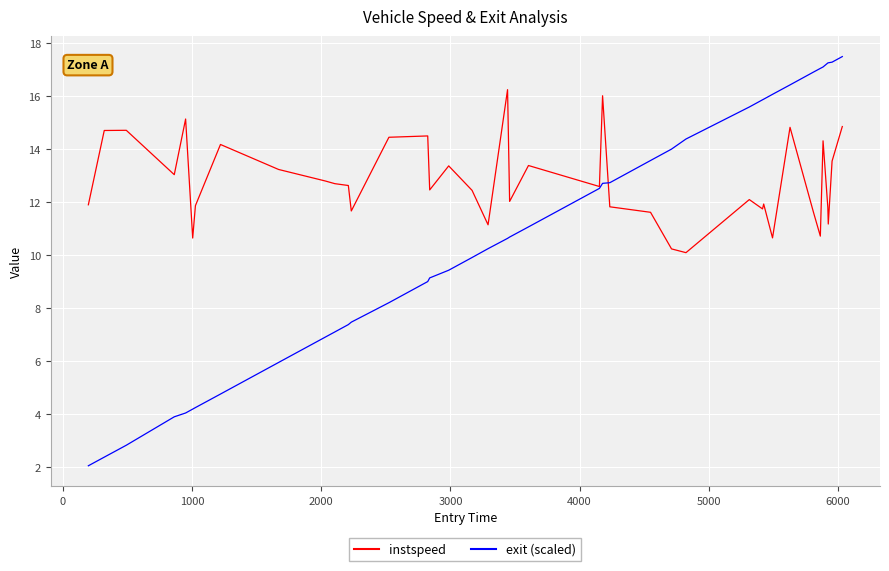

Which series has the largest range (max minus min)?

exit (scaled)